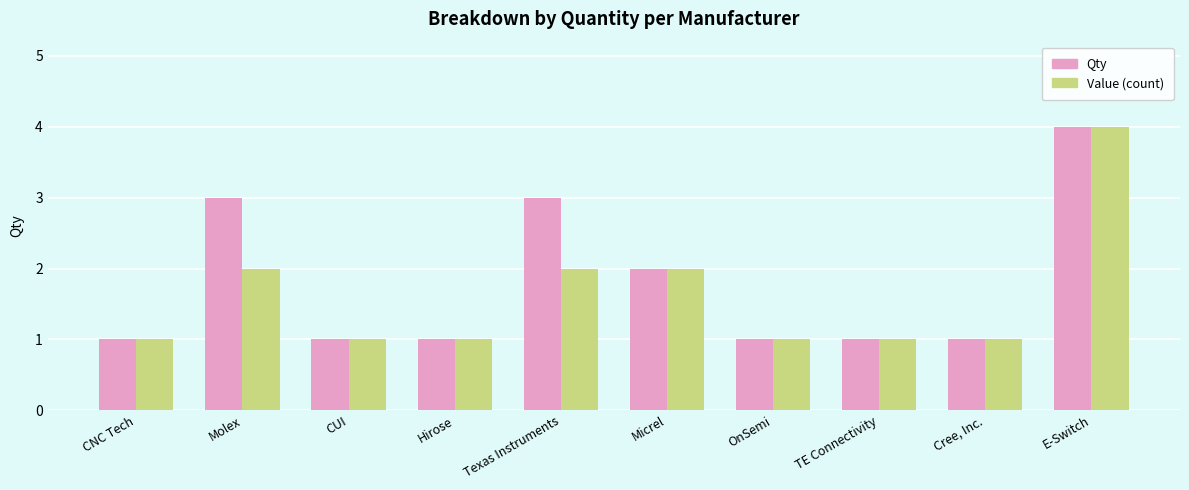

Which series has the largest total across all categories?

Qty